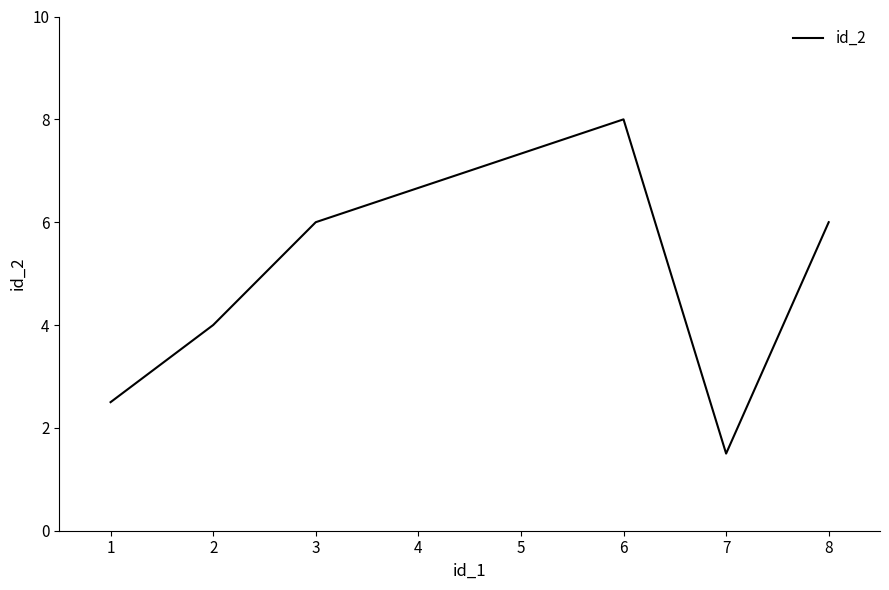

What is the change in value from 1 to 3?

+3.5